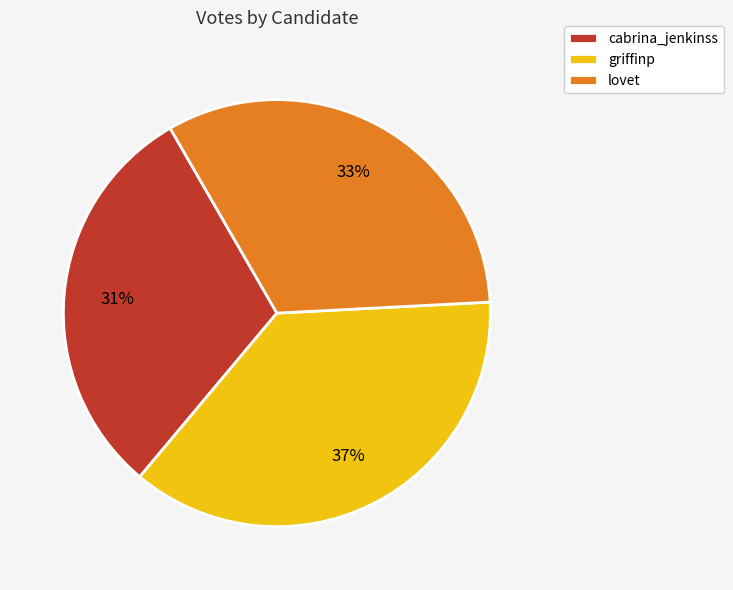

Which category has the smallest portion of the pie?

cabrina_jenkinss